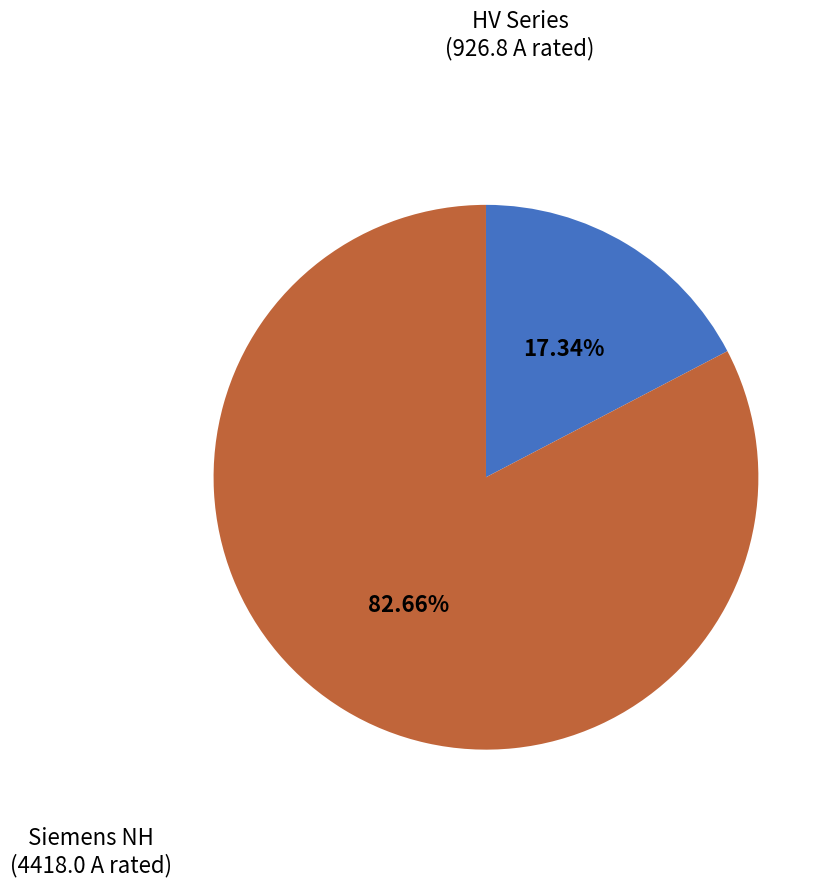

Is there any slice that represents more than half of the pie?

Yes